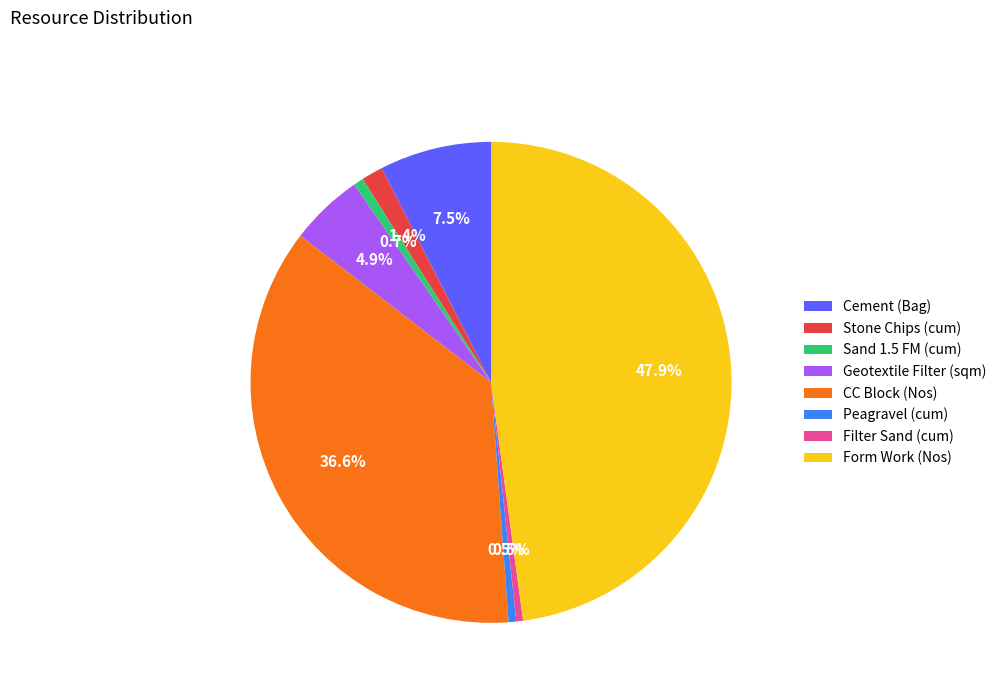

How much of the chart is everything except Cement (Bag)?

92.5%